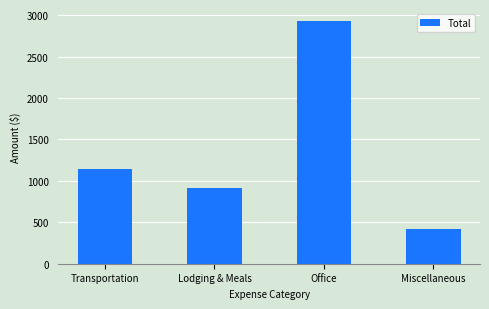

What is the label of the 4th bar from the right?

Transportation